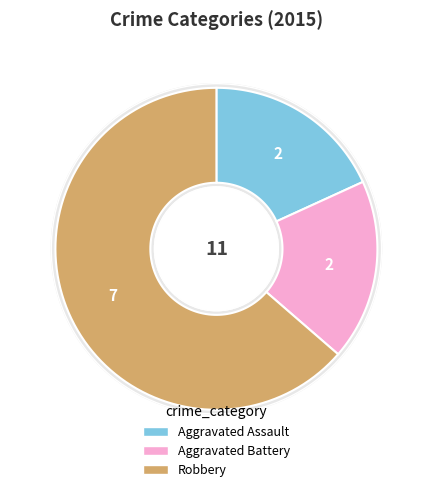

To the nearest percent, what is the difference between the Aggravated Assault and Robbery slice percentages?

45%